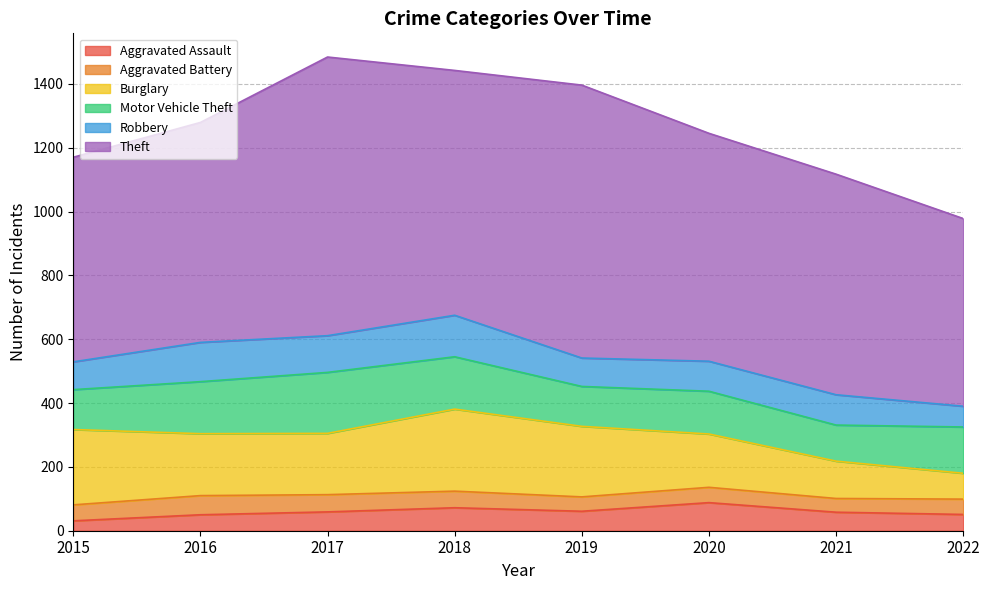

What is the spread (max minus min) of values at 2015?

610